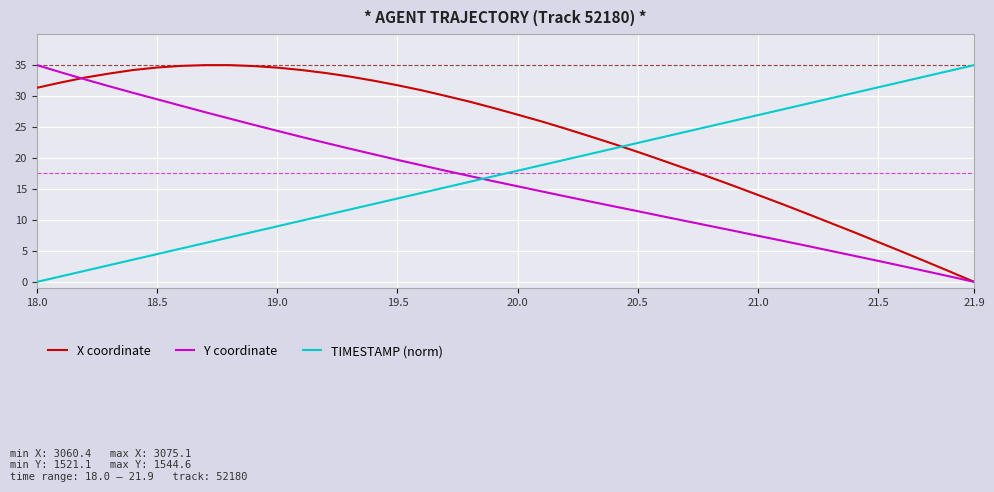

Which series has the largest total across all categories?

X coordinate